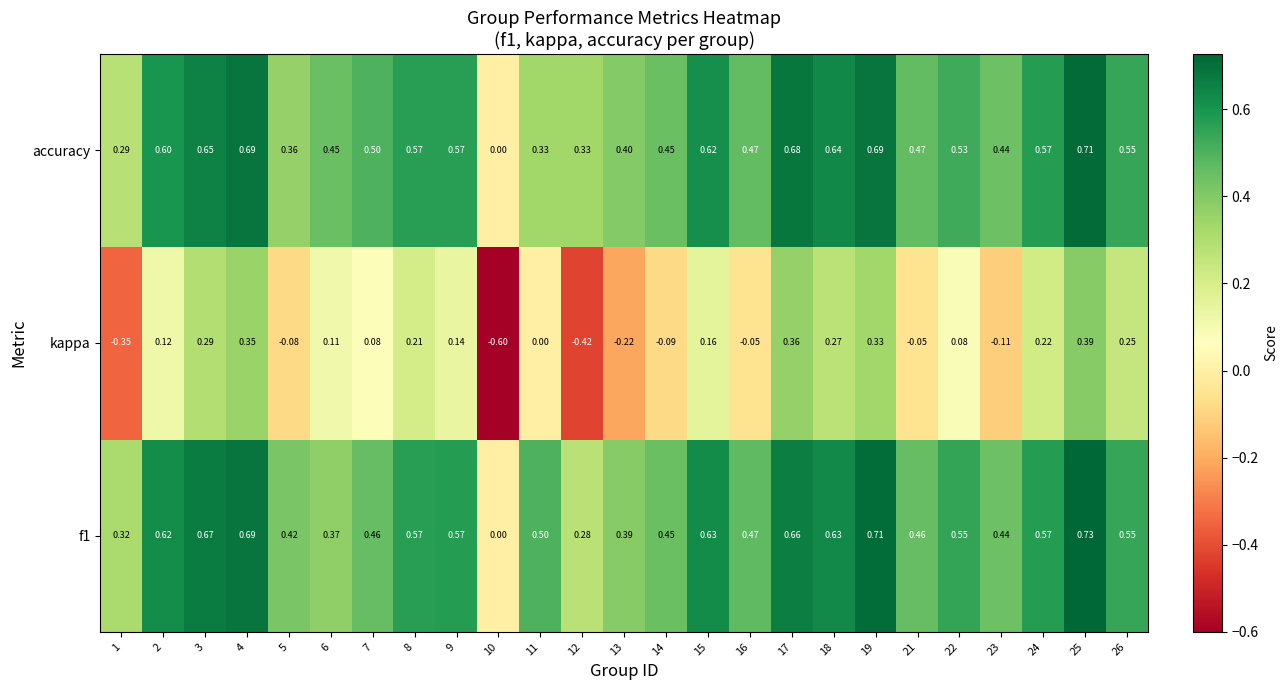

Count the number of categories in the chart.

25